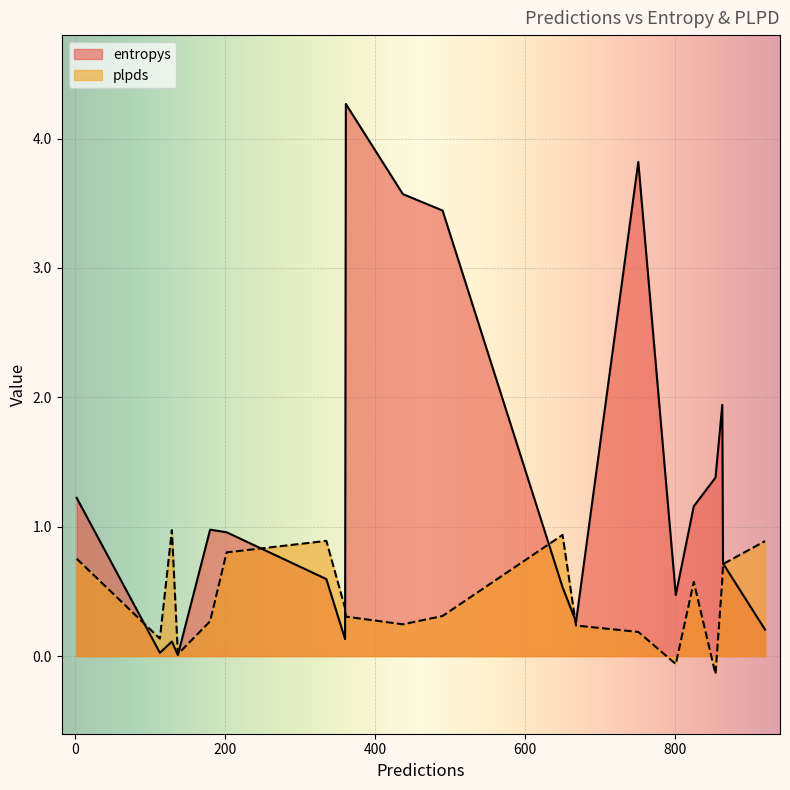

In entropys, how many points are lower than both neighbors (excluding endpoints)?

5